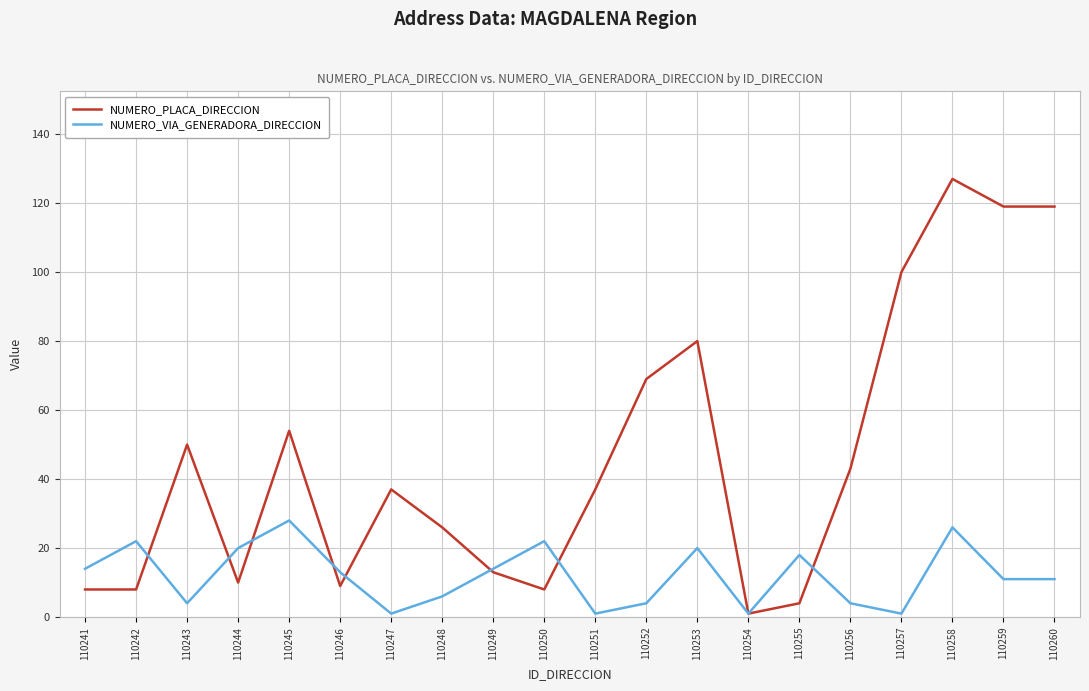

Is it true that NUMERO_PLACA_DIRECCION equals 1 at 110254?

True